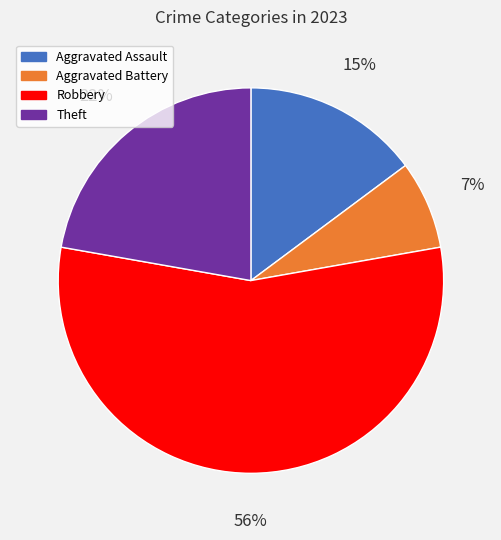

How many slices are in this pie chart?

4